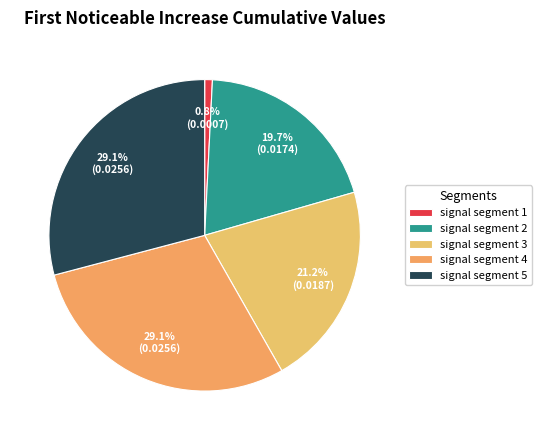

How many slices are in this pie chart?

5